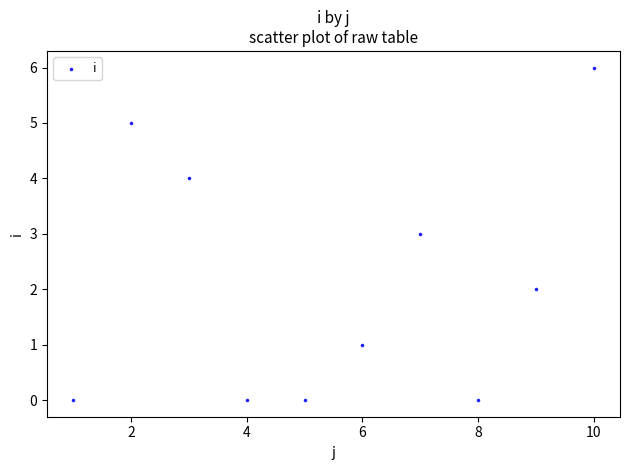

What is the range of Y values (max minus min)?

6